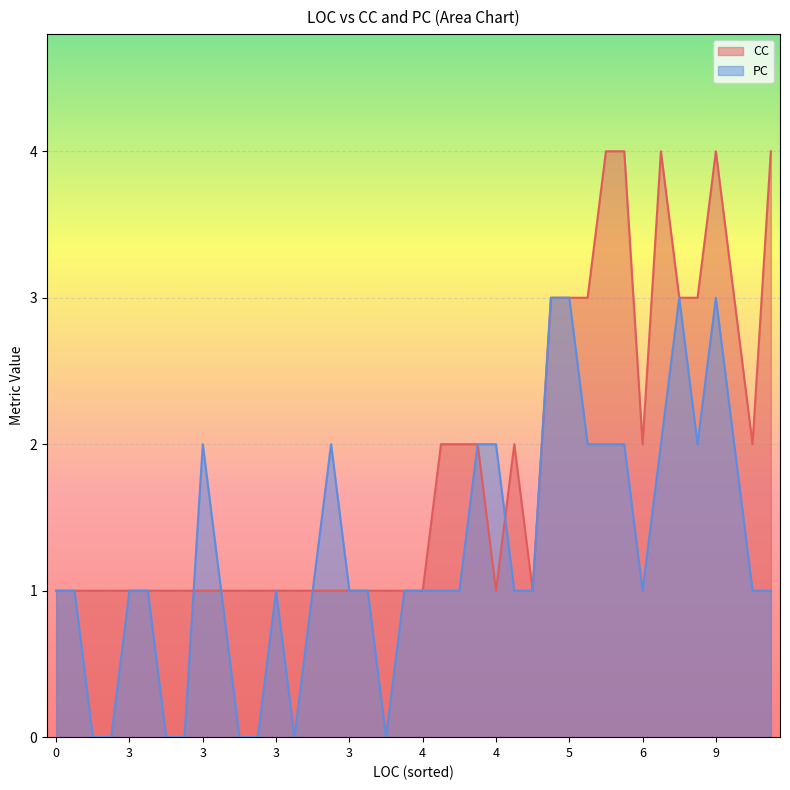

Which series changed the most between 14 and 3?

CC